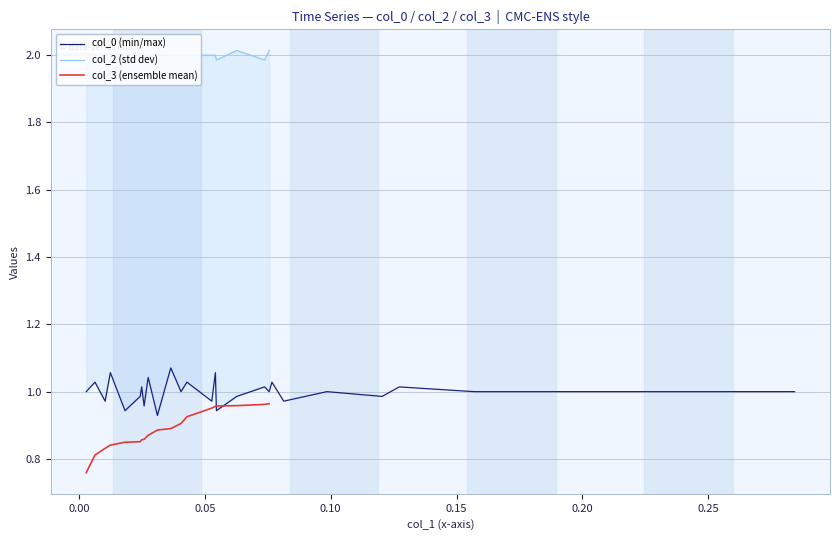

How many positive values does the col_2 (std dev) series have?

19